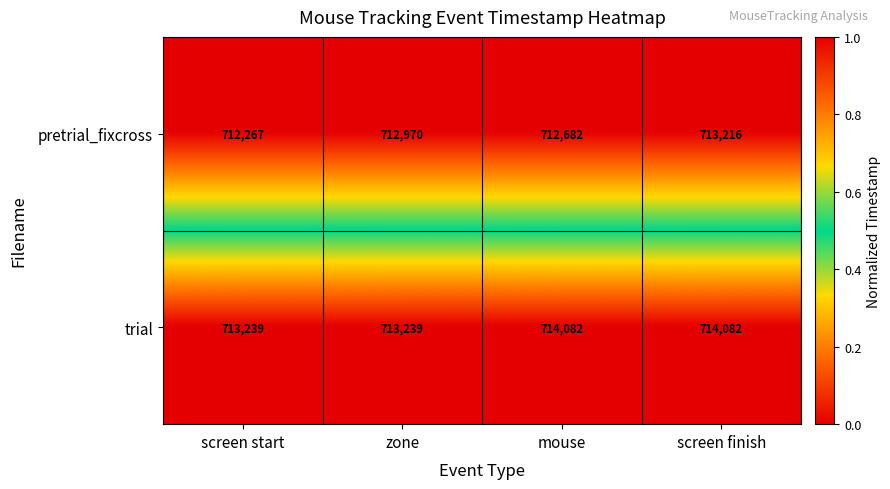

List the series in order of their peak value, lowest first.

pretrial_fixcross, trial